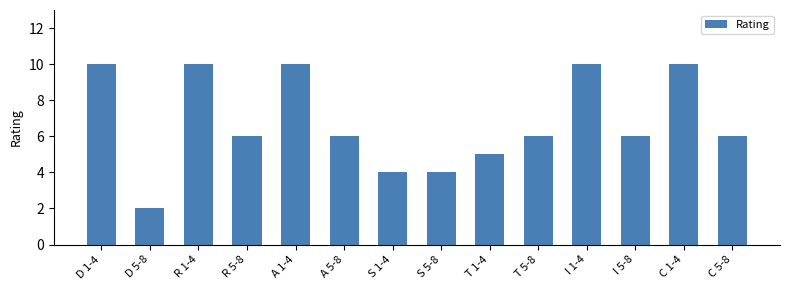

What is the label of the 4th bar from the right?

I 1-4